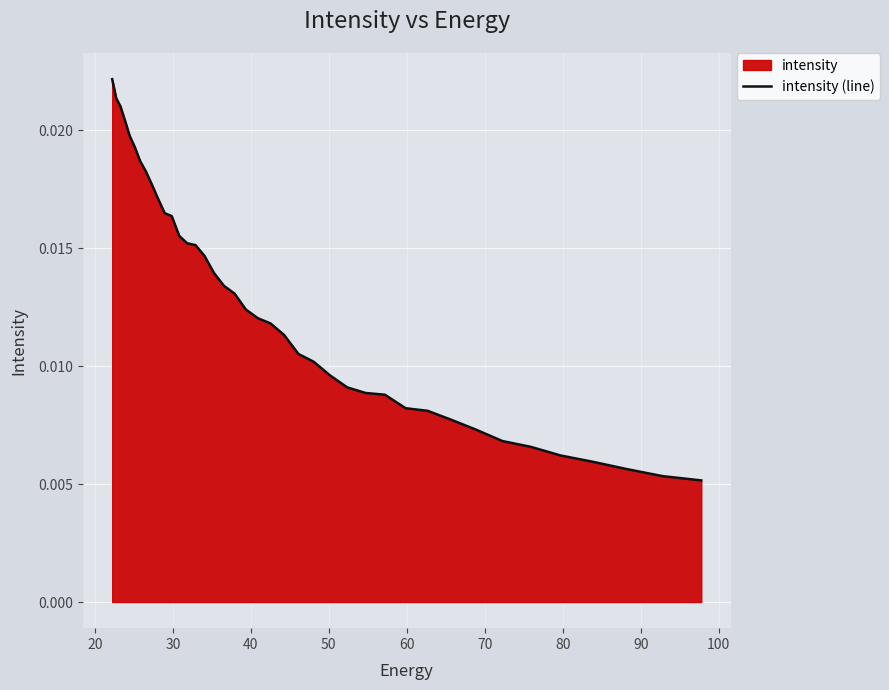

How many lines are shown in the chart?

1